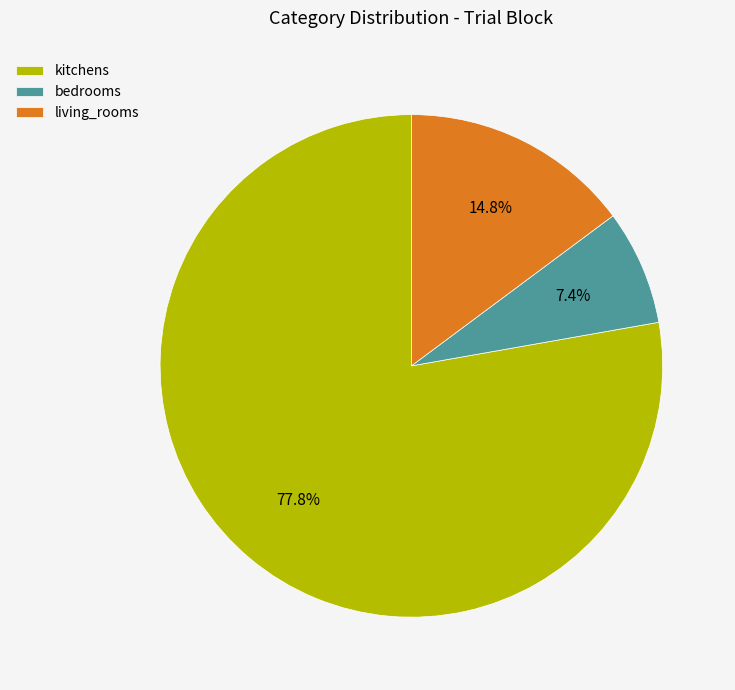

To the nearest percent, what is the difference between the bedrooms and living_rooms slice percentages?

7%